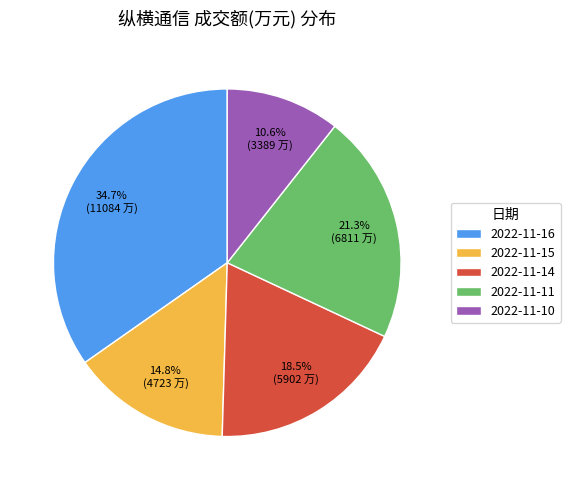

Is the sum of 2022-11-14 and 2022-11-11 greater than half?

No